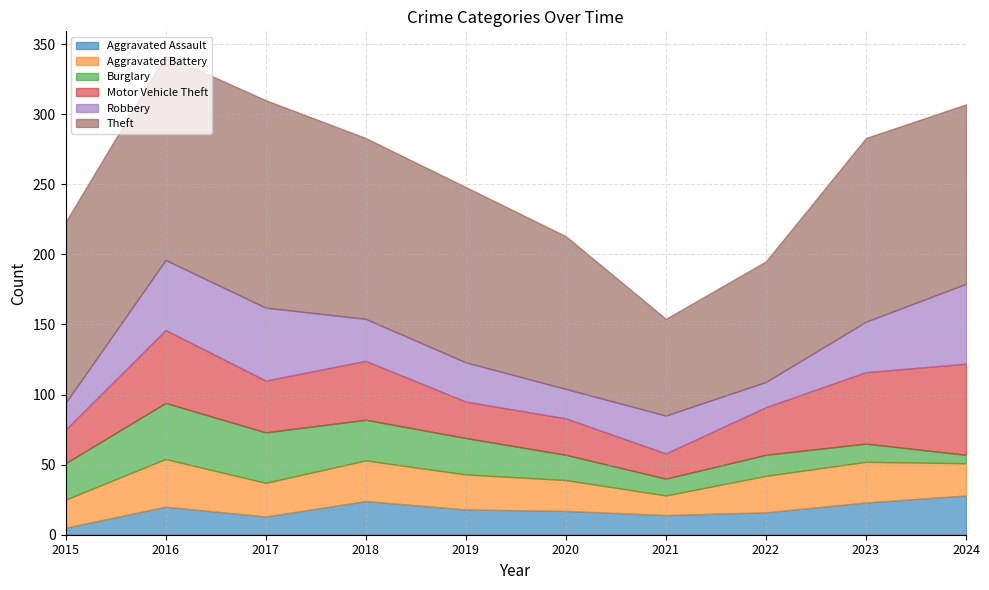

Where do Burglary and Aggravated Assault first cross each other?

2020 and 2021